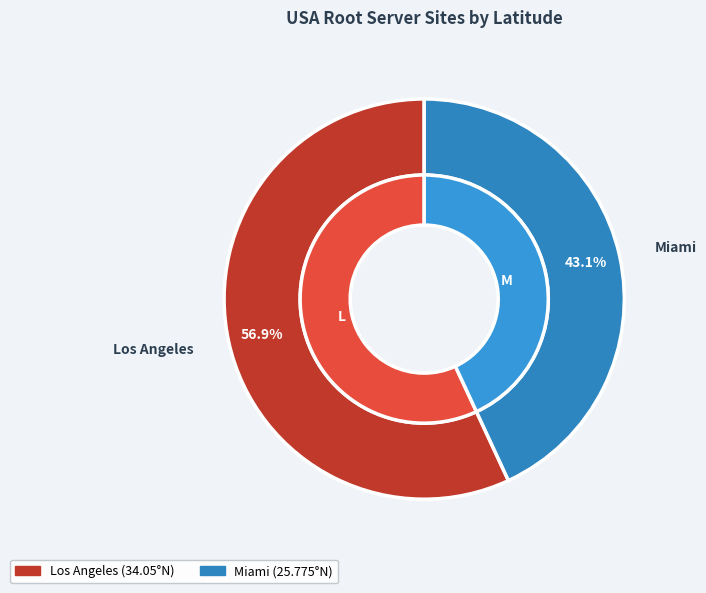

What percentage is the Miami slice, to the nearest percent?

43%